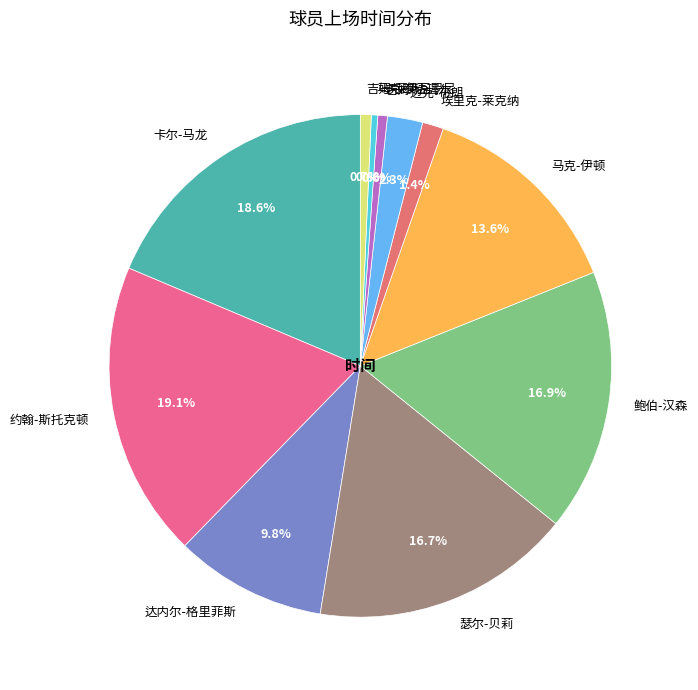

Is there any slice that represents more than half of the pie?

No